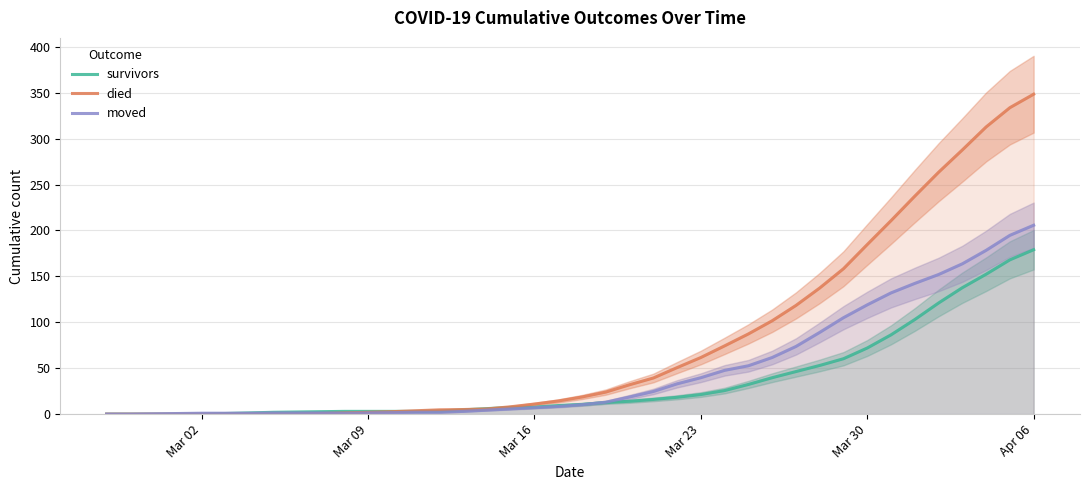

What is the maximum value for died?

348.3